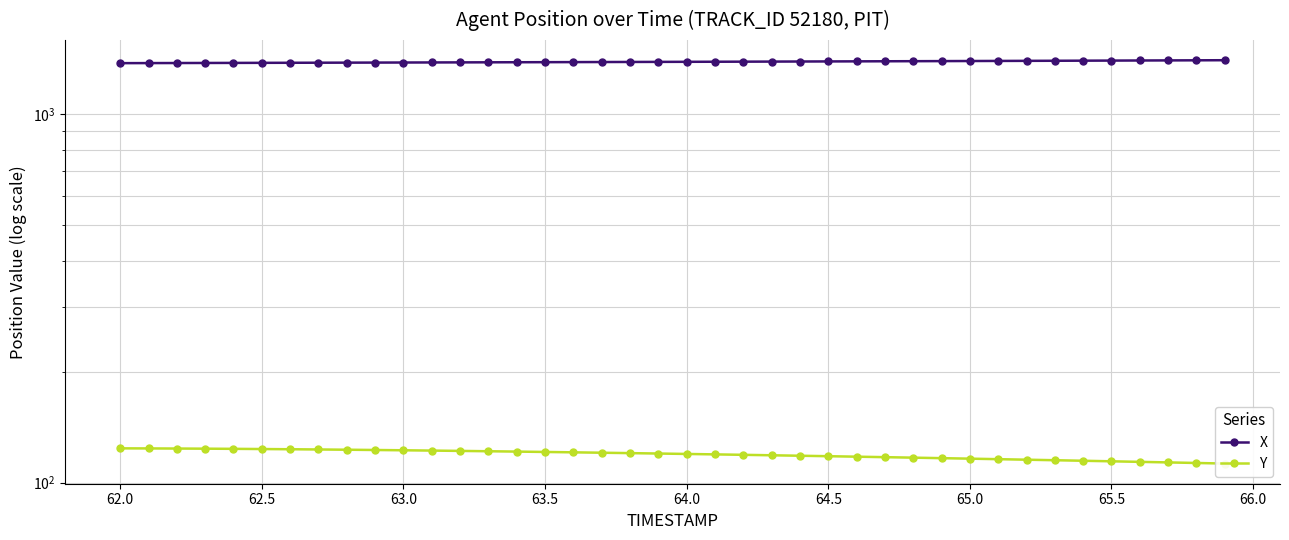

How many data points in X are less than 1384?

20